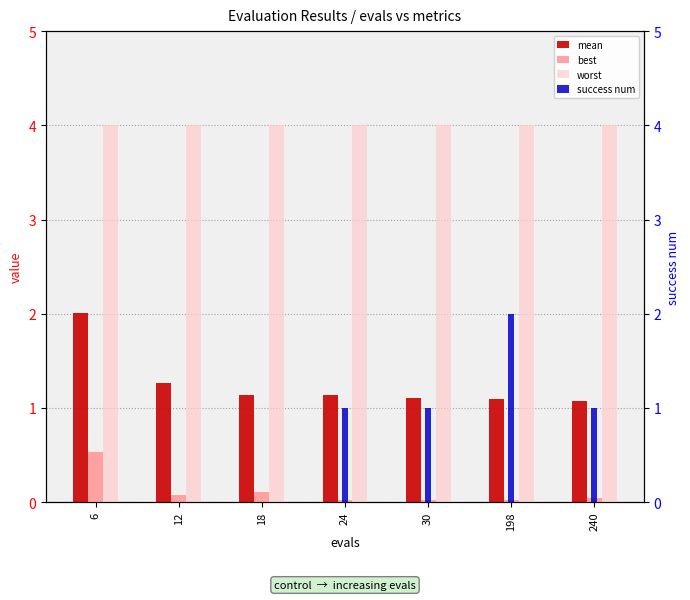

The best series shows 0.1 at 12. True or false?

True